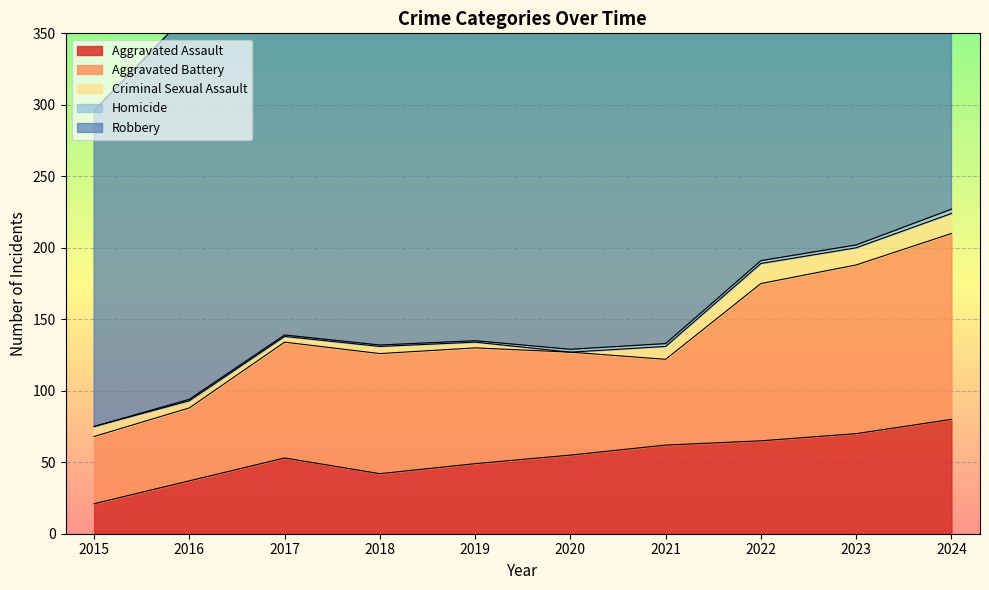

Reading left to right, transcribe all the data shown in this chart.

Aggravated Assault: 21	37	53	42	49	55	62	65	70	80
Aggravated Battery: 47	51	81	84	81	72	60	110	118	130
Criminal Sexual Assault: 7	5	4	5	4	0	9	14	12	14
Homicide: 0	1	1	1	1	2	2	2	2	3
Robbery: 221	271	245	243	311	280	244	306	231	291